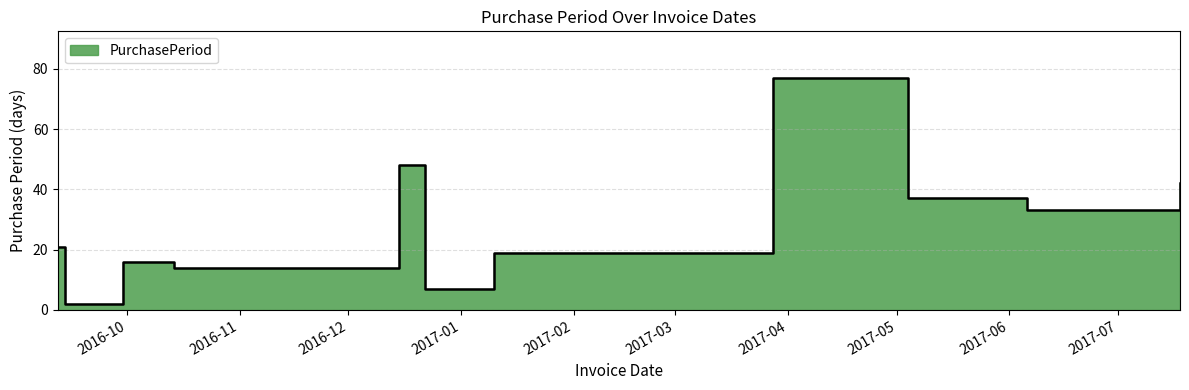

What is the label of the 7th point from the left?

2016-12-22